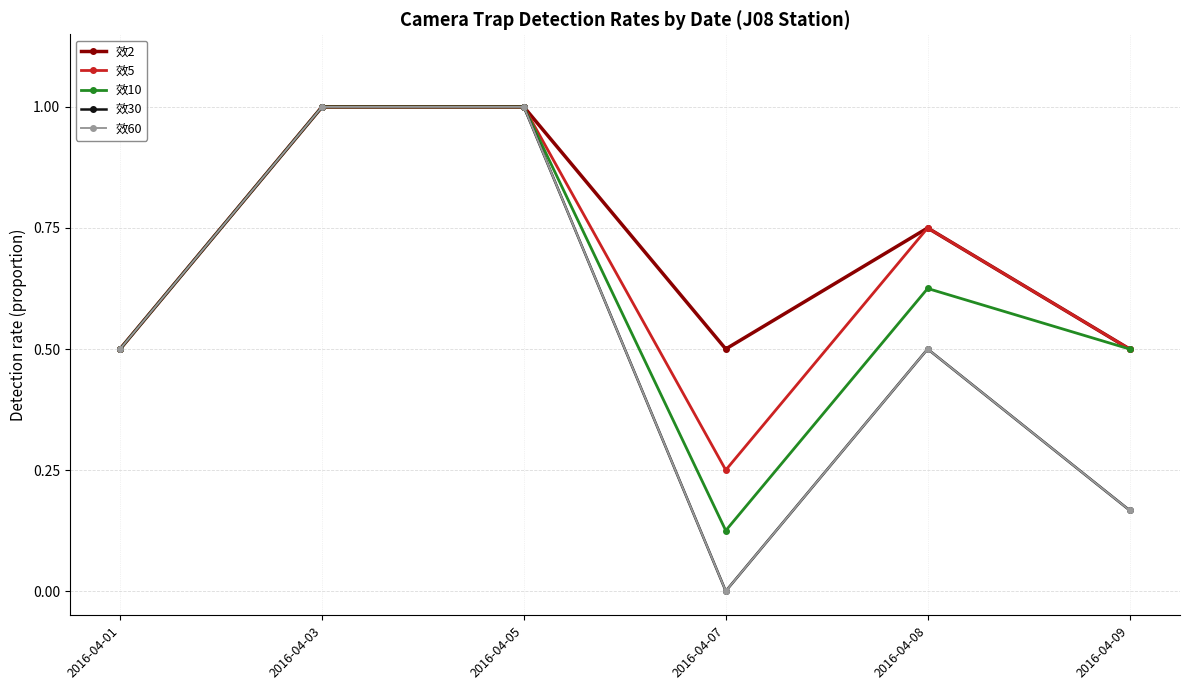

Reading left to right, transcribe all the data shown in this chart.

效2: 2016-04-01=0.5	2016-04-03=1.0	2016-04-05=1.0	2016-04-07=0.5	2016-04-08=0.8	2016-04-09=0.5
效5: 2016-04-01=0.5	2016-04-03=1.0	2016-04-05=1.0	2016-04-07=0.2	2016-04-08=0.8	2016-04-09=0.5
效10: 2016-04-01=0.5	2016-04-03=1.0	2016-04-05=1.0	2016-04-07=0.1	2016-04-08=0.6	2016-04-09=0.5
效30: 2016-04-01=0.5	2016-04-03=1.0	2016-04-05=1.0	2016-04-07=0.0	2016-04-08=0.5	2016-04-09=0.2
效60: 2016-04-01=0.5	2016-04-03=1.0	2016-04-05=1.0	2016-04-07=0.0	2016-04-08=0.5	2016-04-09=0.2